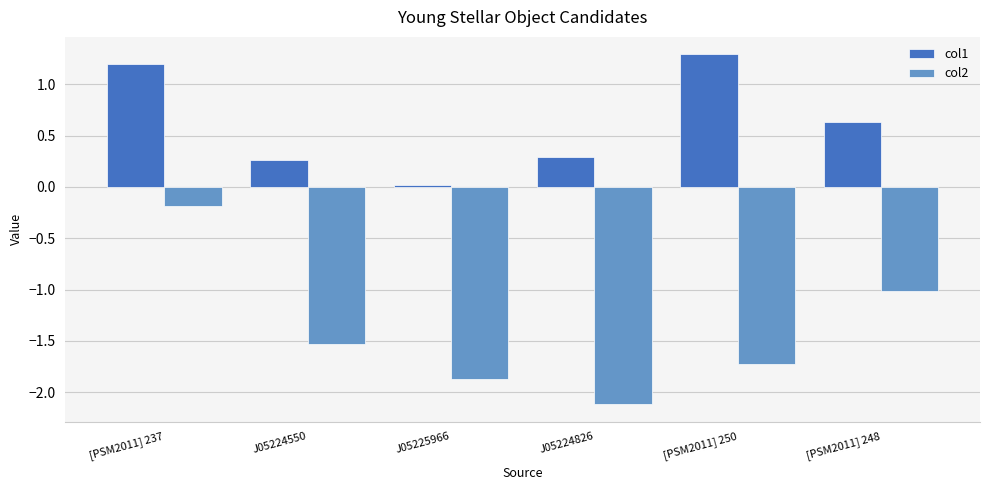

What is the total value across all series at [PSM2011] 237?

1.0